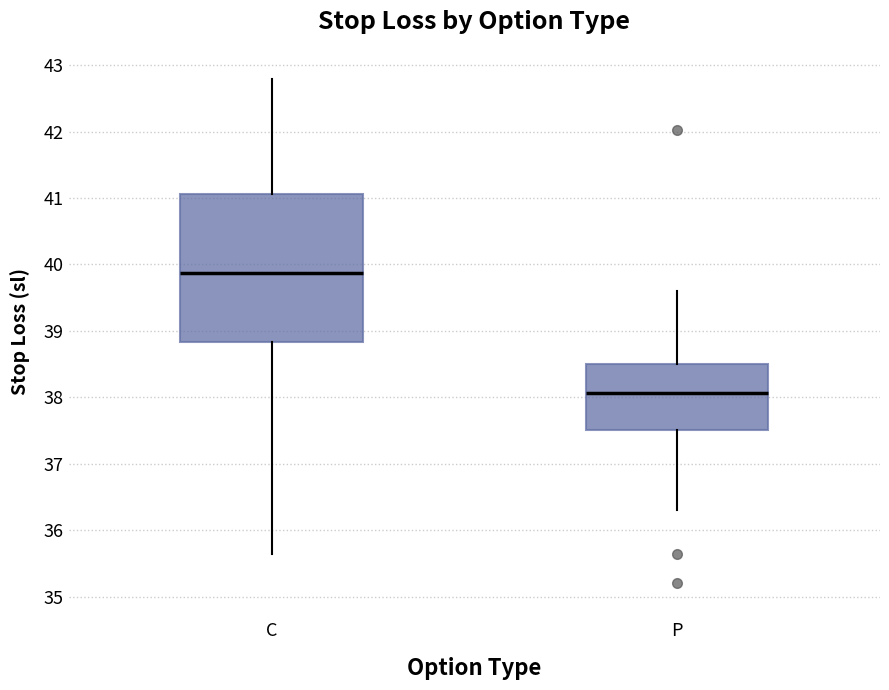

Reading left to right, read every box against the y-axis: the position of its median line, the range the box covers, and the ends of its whiskers. The values are not printed on the chart, so give them approximately, as read against the axis.

C: median 39.9, box 38.8 to 41.1, whiskers 35.6 to 42.8
P: median 38.1, box 37.5 to 38.5, whiskers 36.3 to 39.6